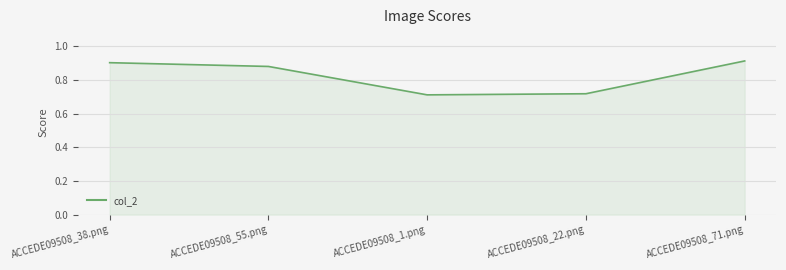

What is the average value?

0.8